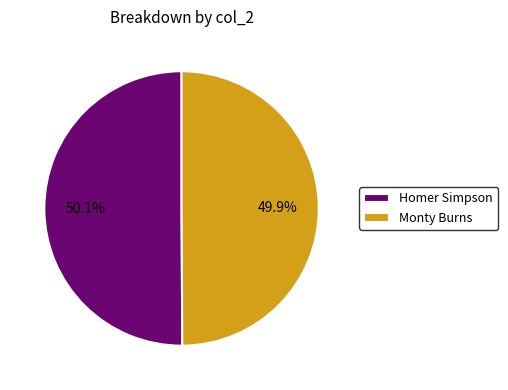

What percentage is NOT represented by Homer Simpson?

49.9%